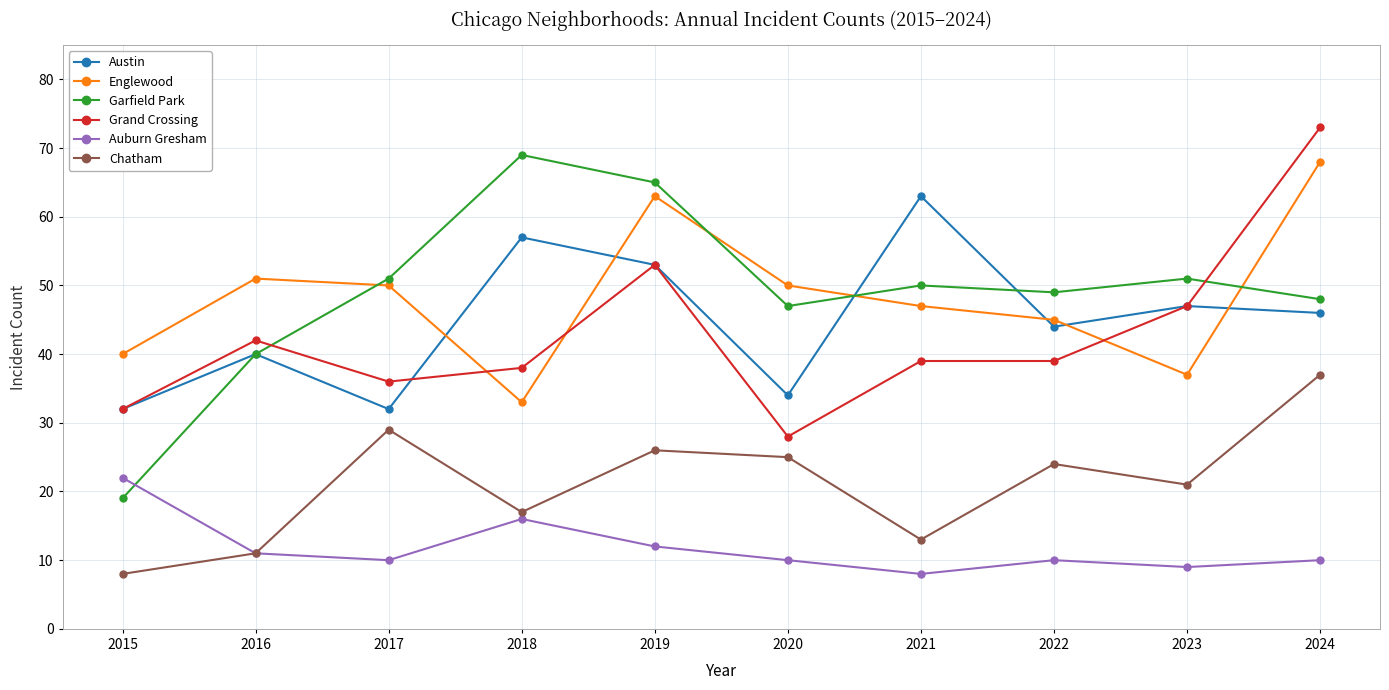

Which category has the lowest value in the Garfield Park series?

2015